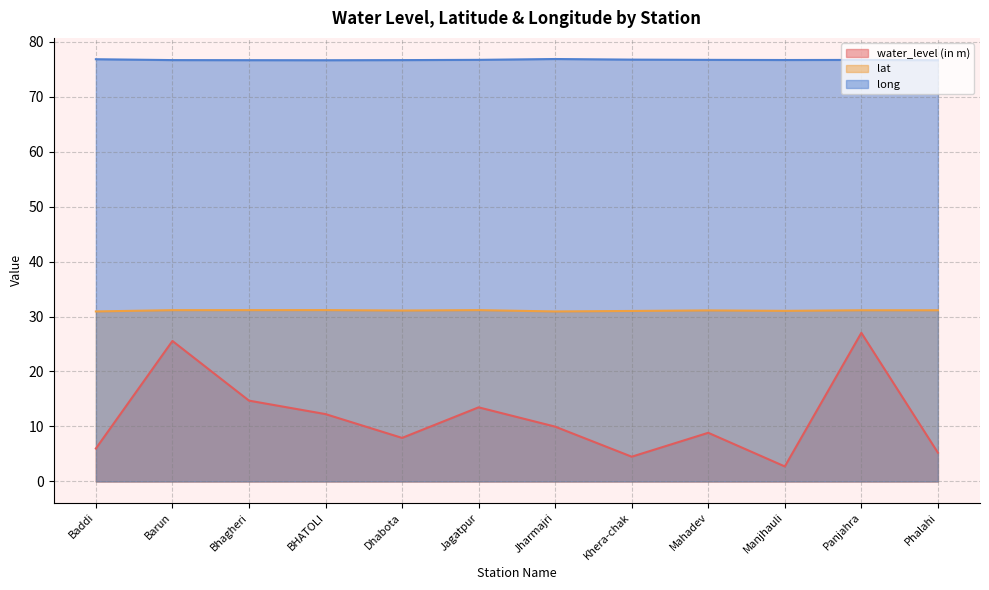

At how many categories does at least one series exceed 64?

12